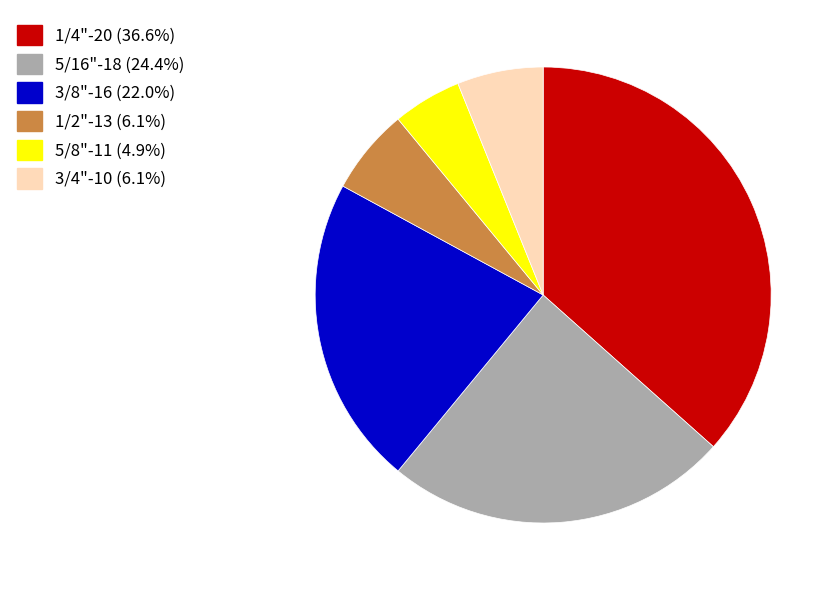

Is 5/8"-11 (4.9%) the majority of the pie?

No